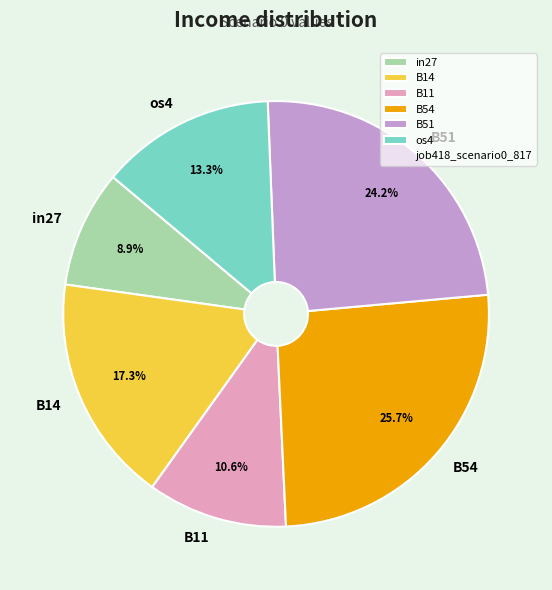

The B14 slice represents 25% of the pie. True or false?

False